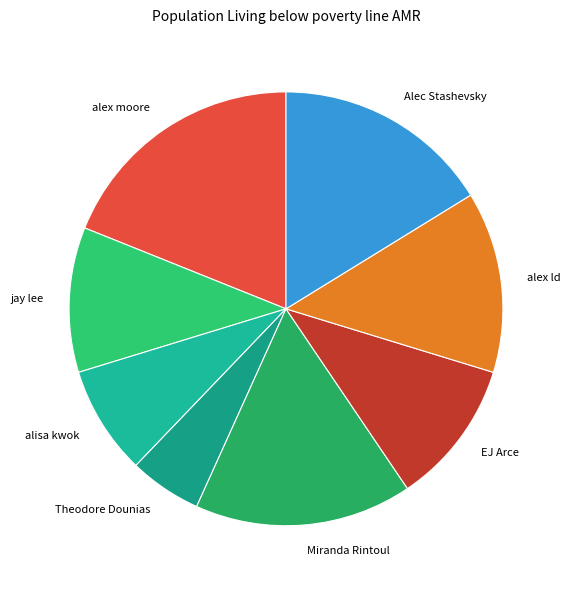

Which has a higher value, alex moore or Theodore Dounias?

alex moore